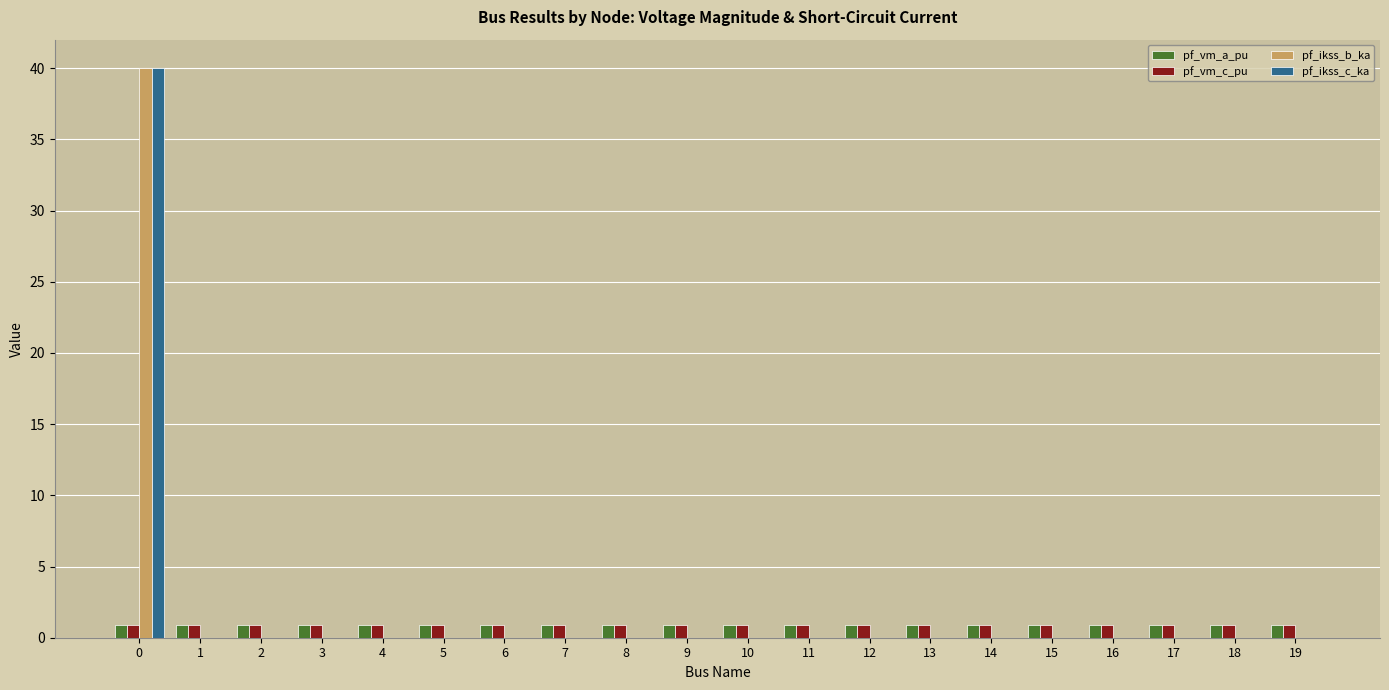

Is it true that pf_vm_c_pu equals 0.9 at 0?

True